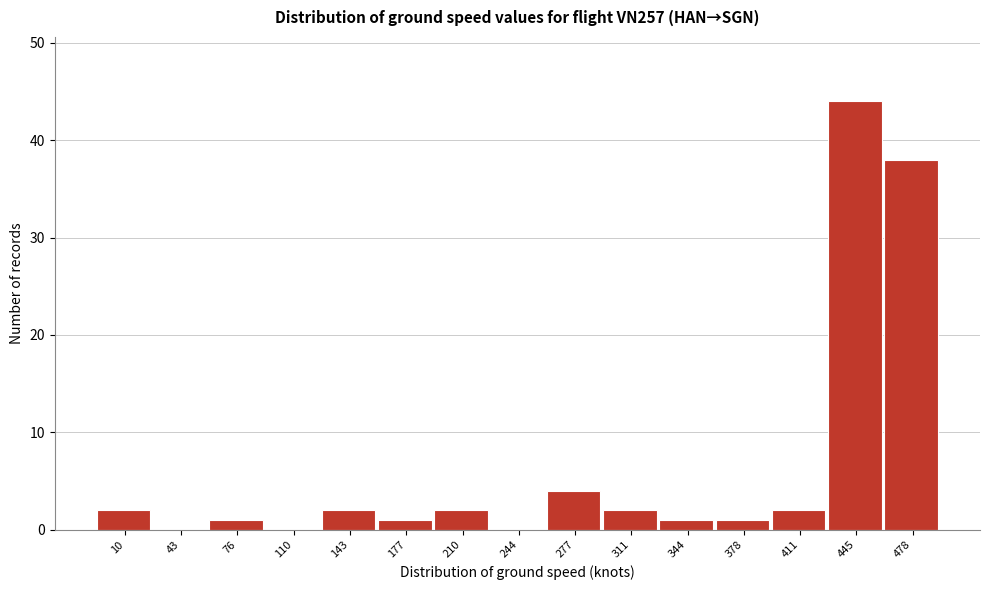

Reading left to right, extract all data points from this chart.

10=2	43=0	76=1	110=0	143=2	177=1	210=2	244=0	277=4	311=2	344=1	378=1	411=2	445=44	478=38